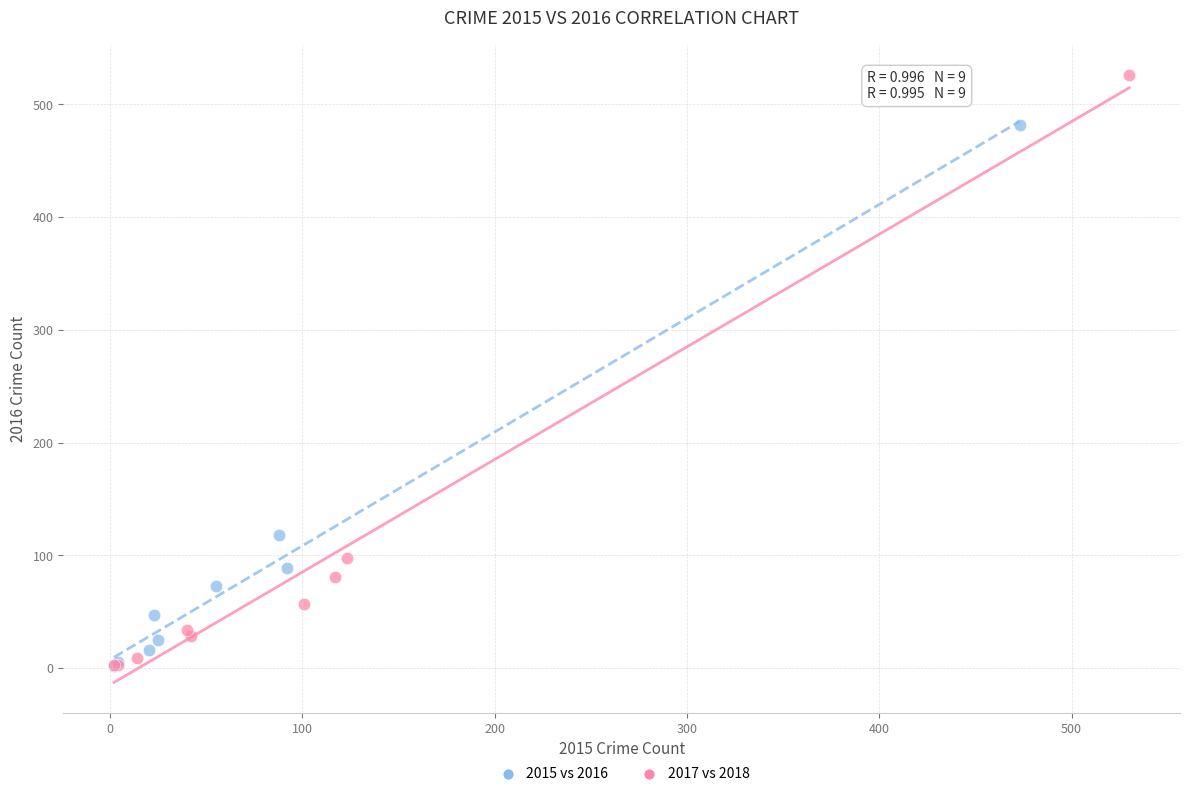

What are all the series names shown in the legend?

2015 vs 2016, 2017 vs 2018